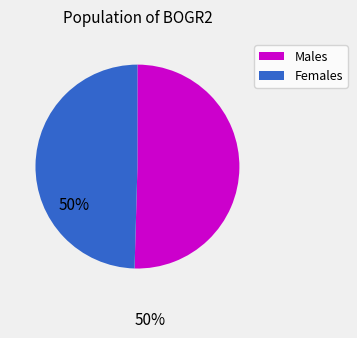

Which slice is the smallest?

Females